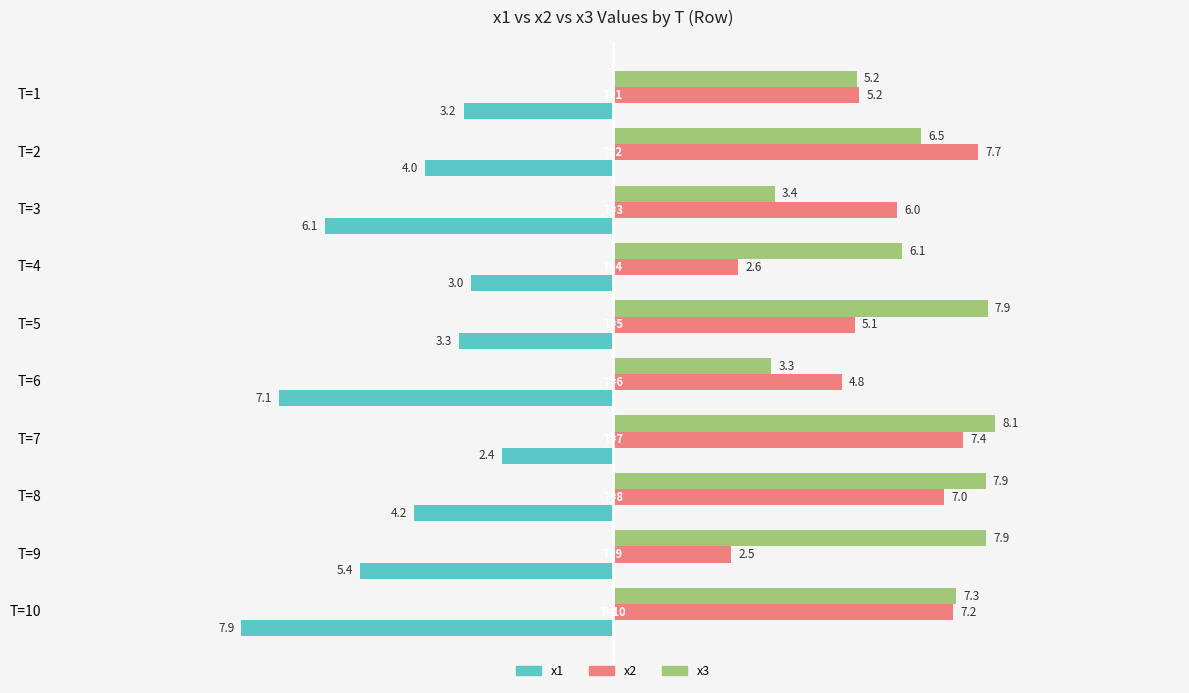

At which label is x1 closest to -5?

T=9